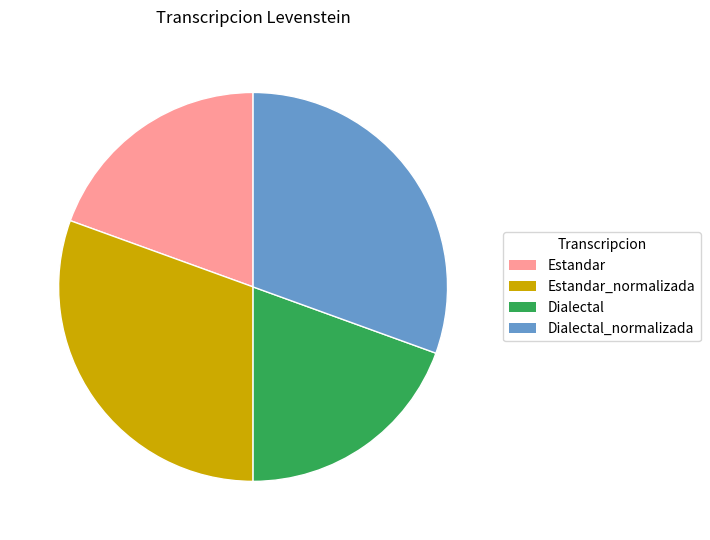

Is there any slice that represents more than half of the pie?

No